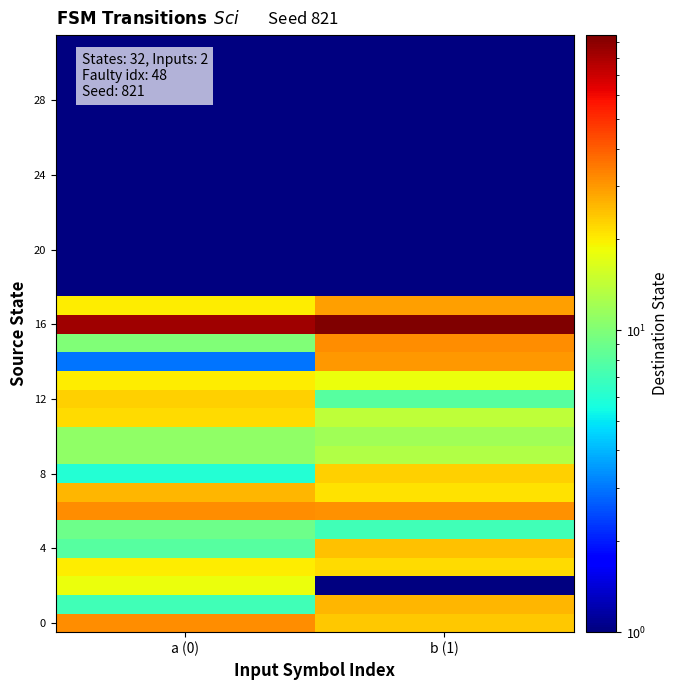

What is the spread (max minus min) of values at a (0)?

82.5